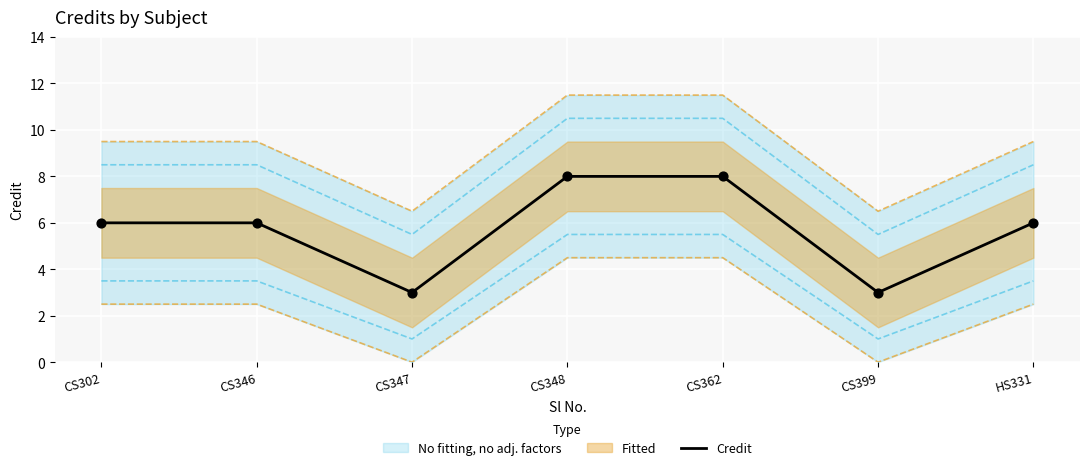

What is the ratio of the value at CS399 to the value at CS302?

0.5